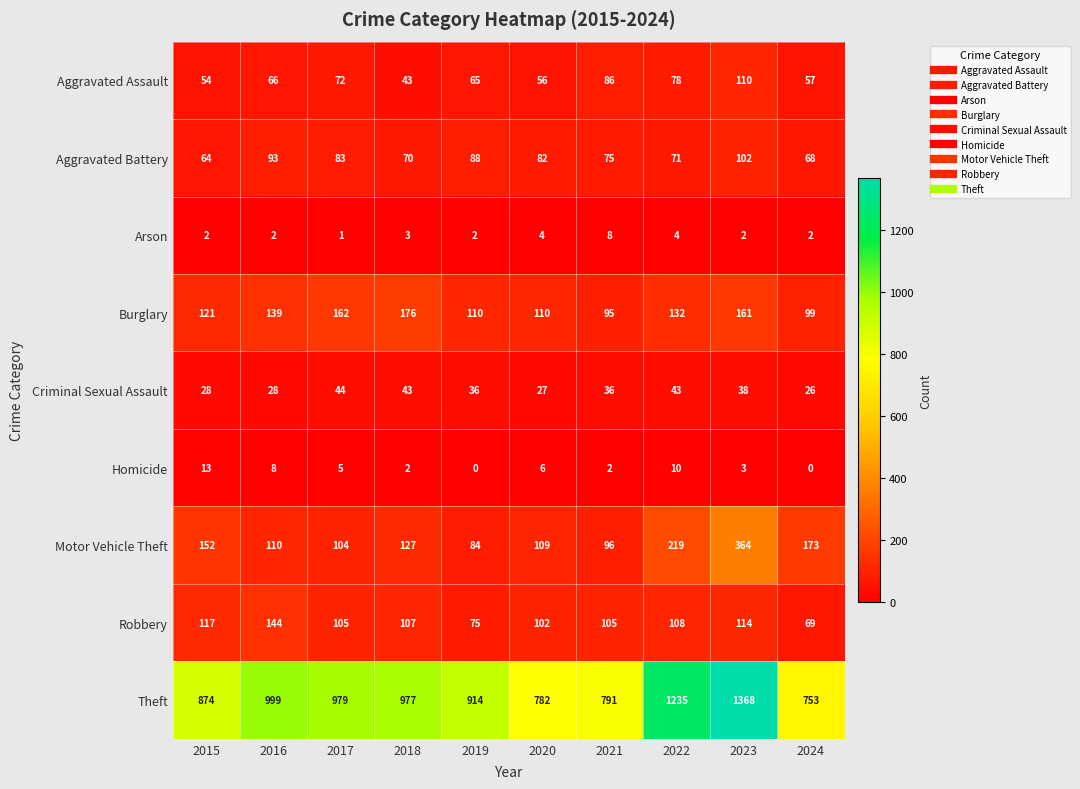

What is the difference between the second highest and minimum values in the Aggravated Battery series?

29